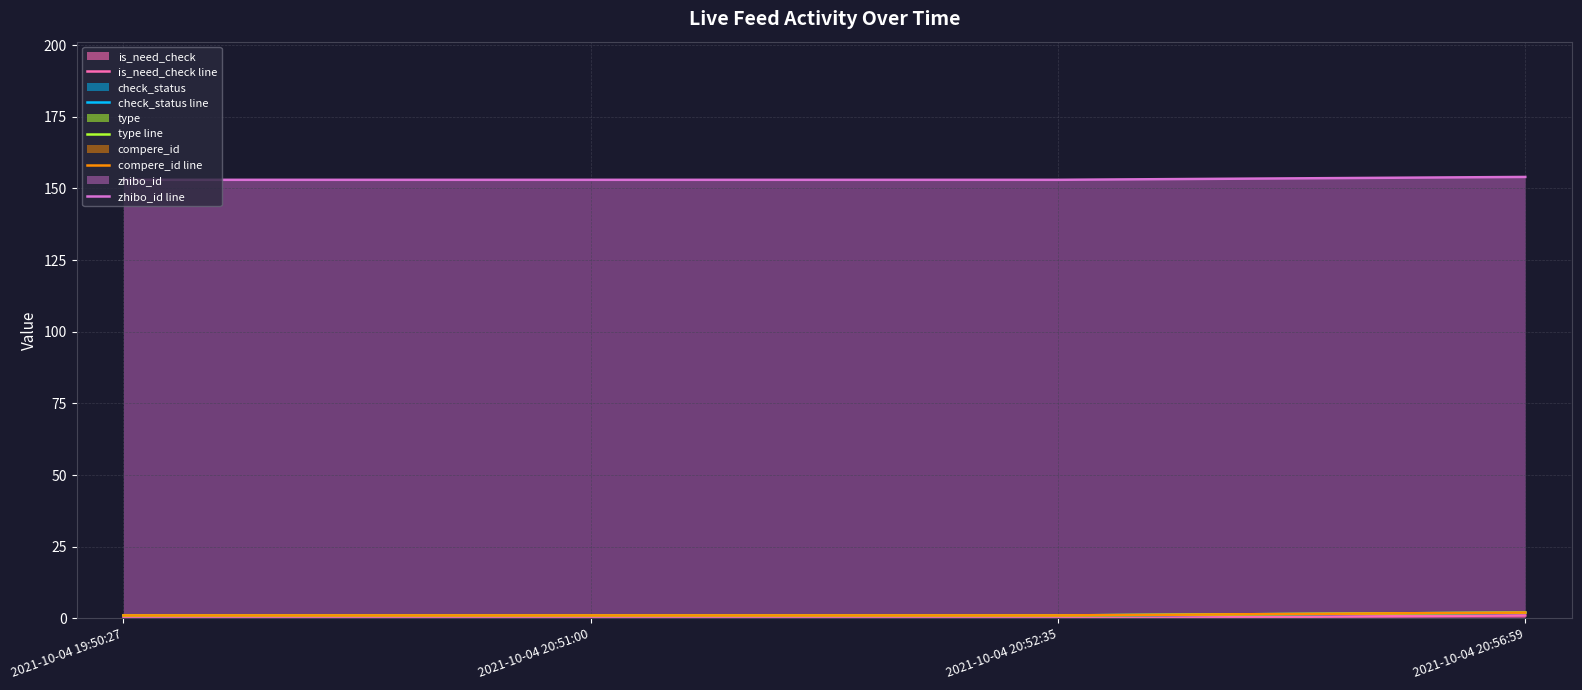

What is the label of the 2nd point from the right?

2021-10-04 20:52:35